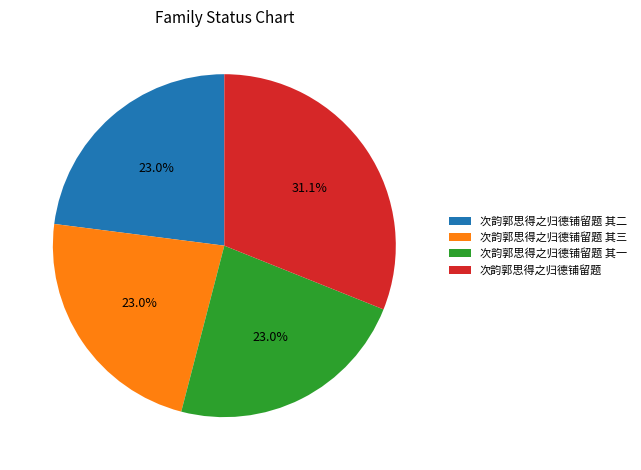

To the nearest percent, what is the average slice percentage?

25%